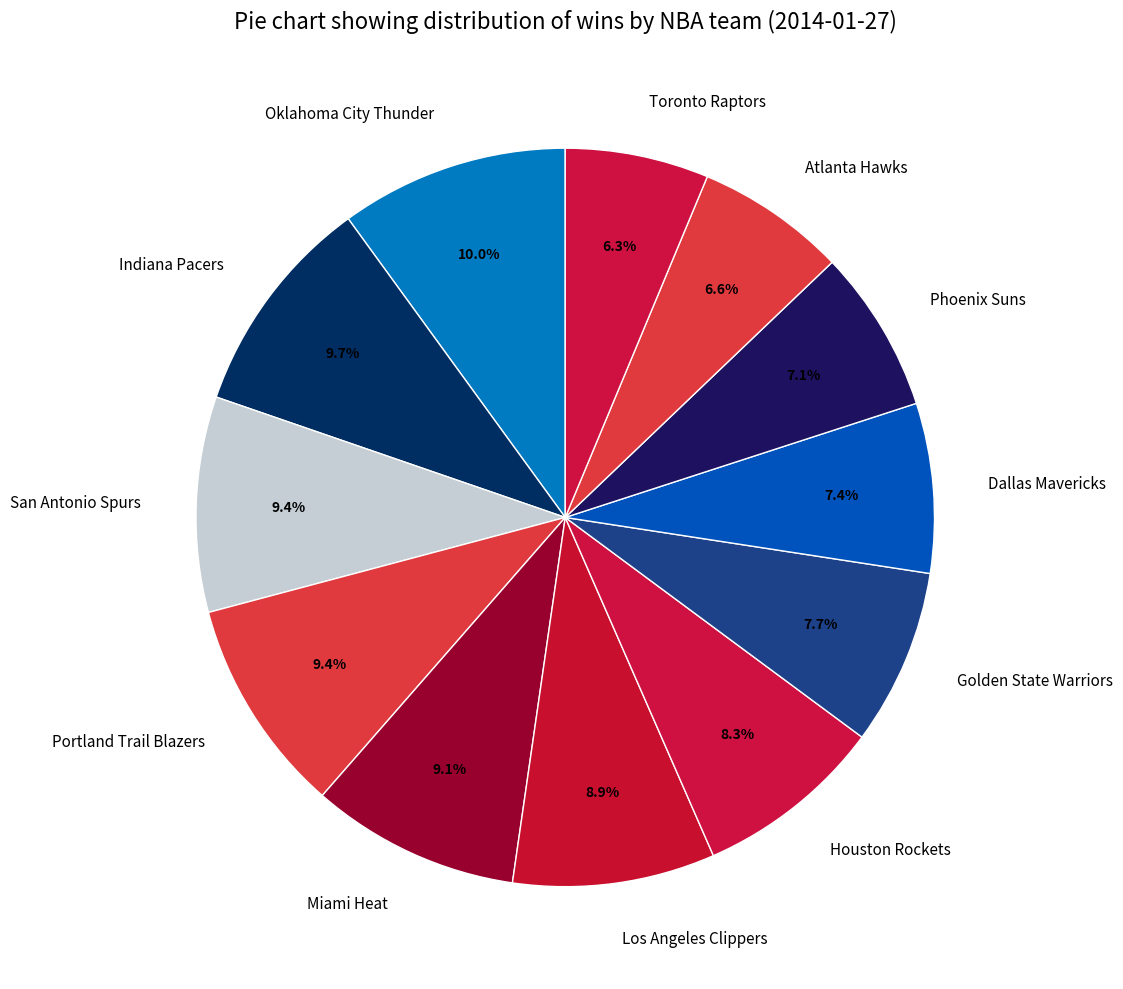

How many segments does this pie chart have?

12